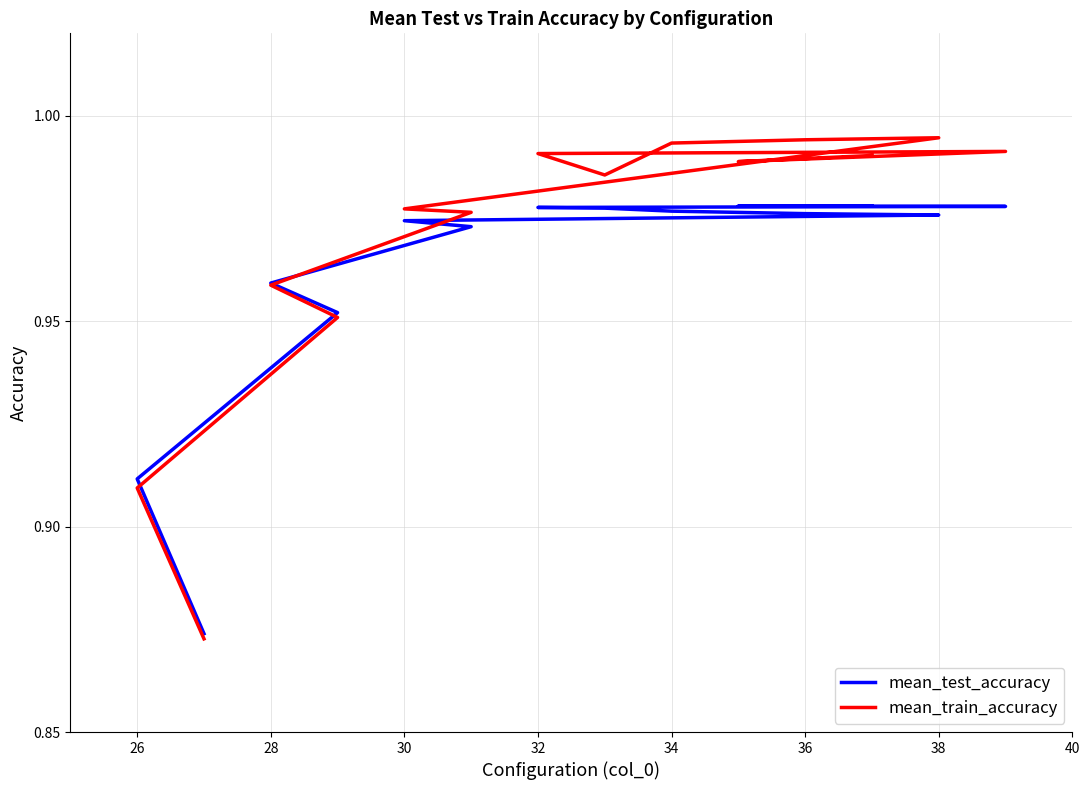

True or false: mean_train_accuracy and mean_test_accuracy cross at least once.

True